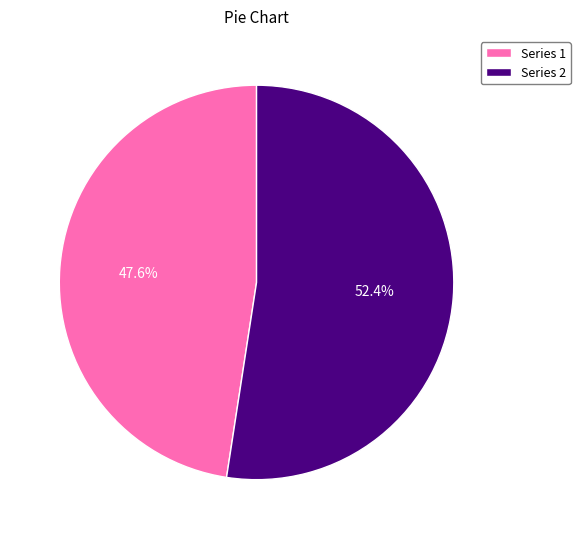

What is the largest slice in the pie chart?

Series 2